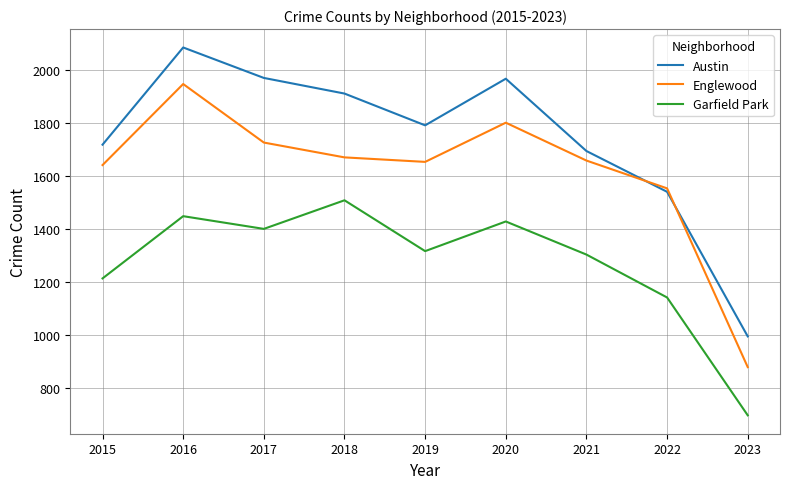

At which category is the sum across all series the highest?

2016